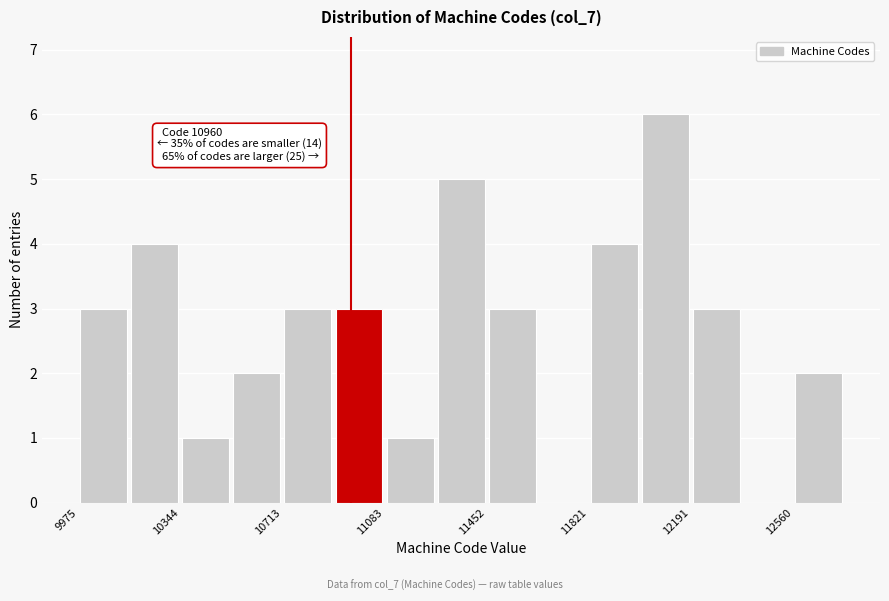

Around what value on the x-axis is the tallest bar? Give the approximate position of its centre, as read against the axis.

12100